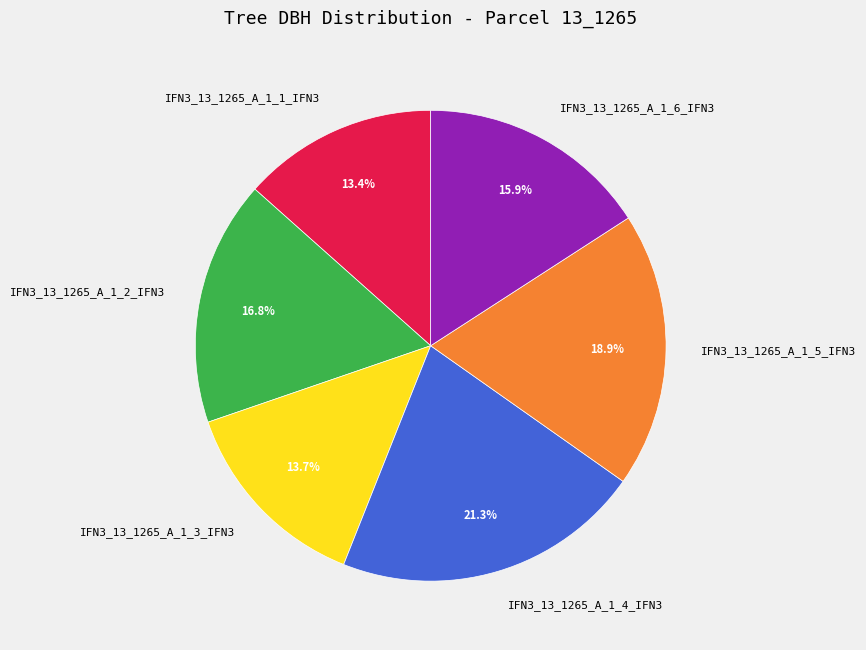

Do IFN3_13_1265_A_1_1_IFN3 and IFN3_13_1265_A_1_4_IFN3 together represent more than half of the pie?

No